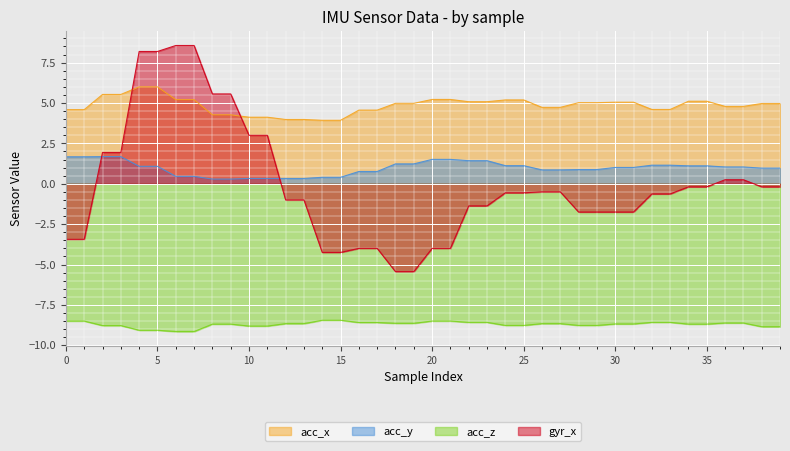

True or false: acc_y has a value of 1.1 at 33.

True